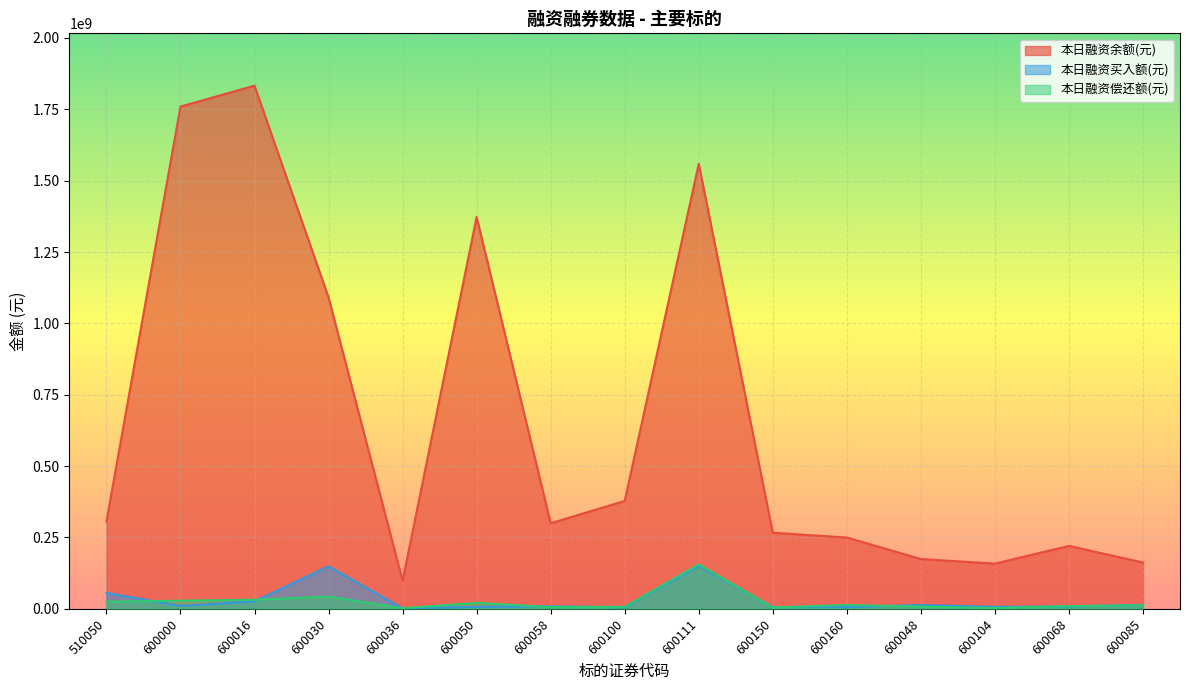

True or false: 本日融资余额(元) and 本日融资买入额(元) cross at least once.

False